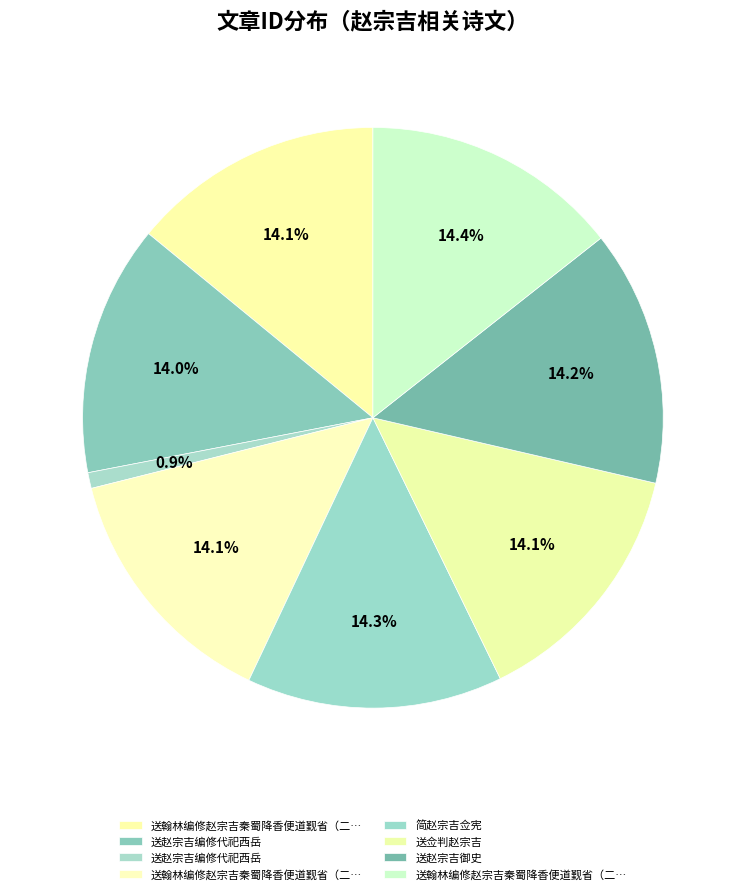

Count the number of slices in the pie.

8